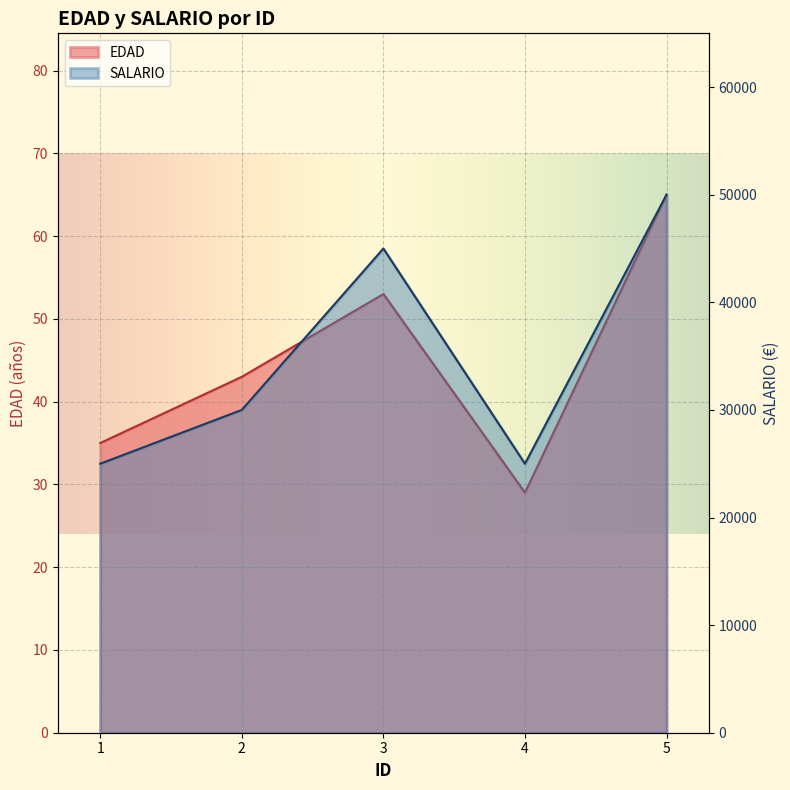

How many values in the SALARIO series exceed 30000?

2